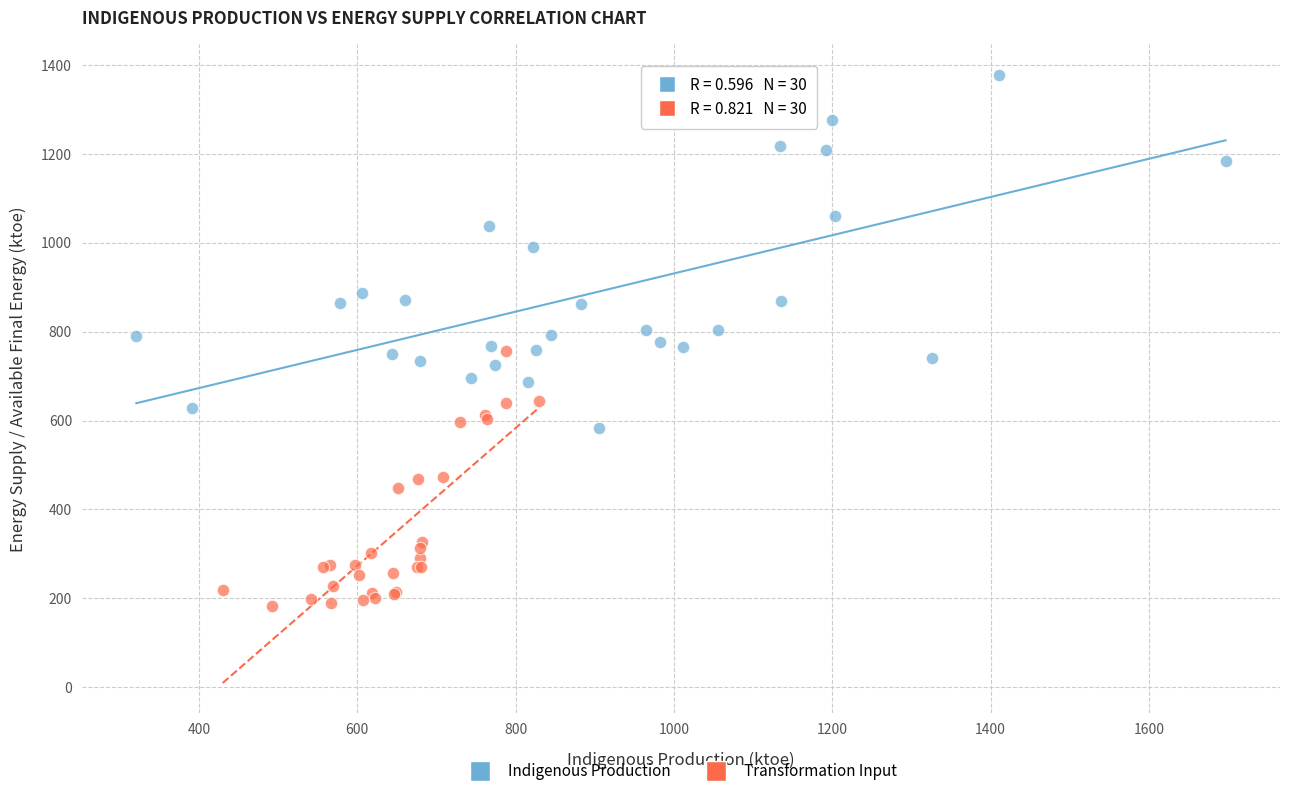

What are all the series names shown in the legend?

Indigenous Production, Transformation Input